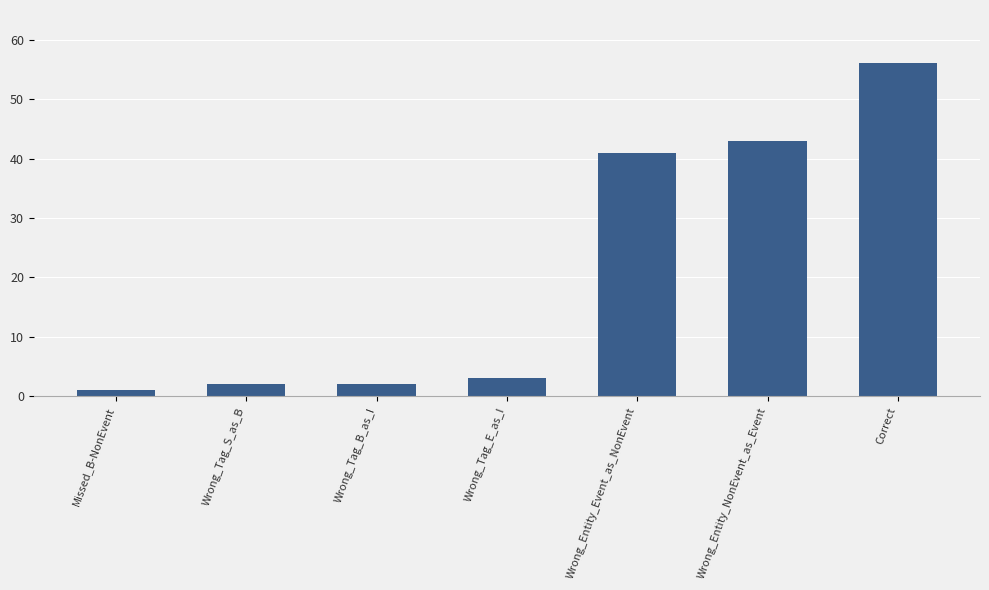

Is it true that the value at Wrong_Tag_E_as_I is 3?

True